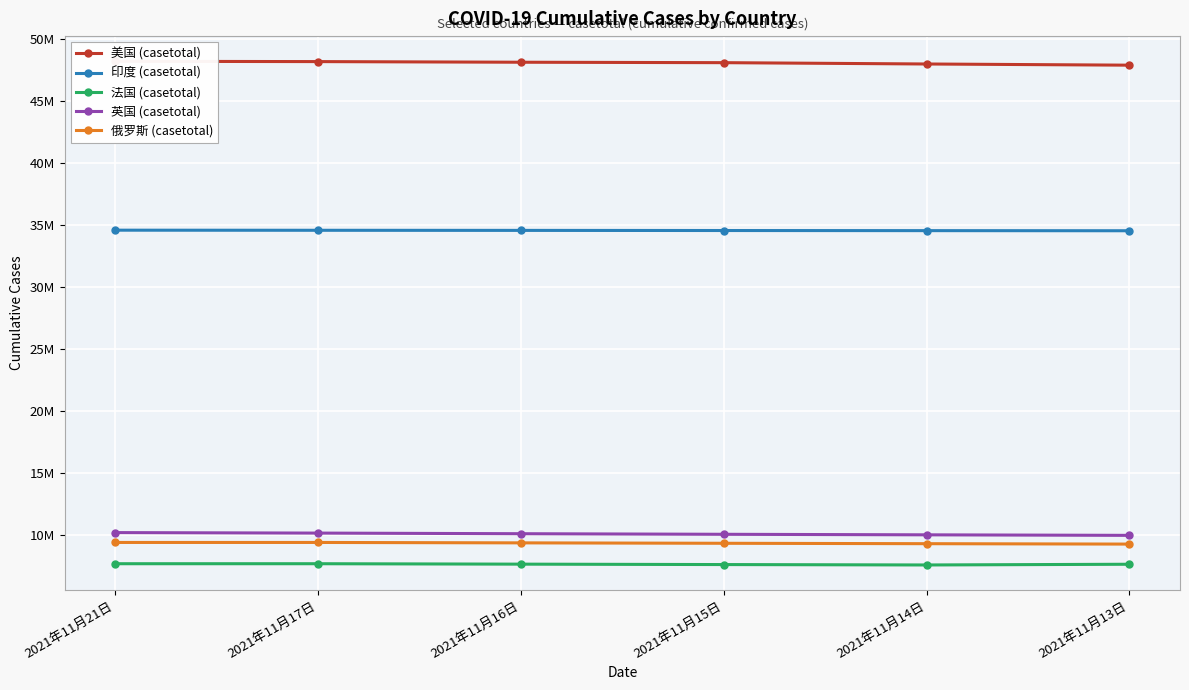

Is it true that 印度 (casetotal) equals 62083364 at 2021年11月13日?

False